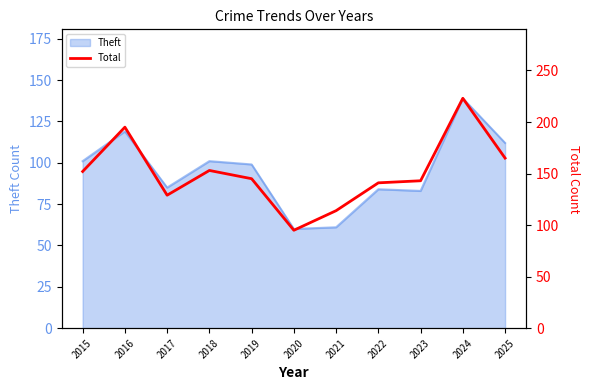

Where is the data nearest to the value 159?

2018